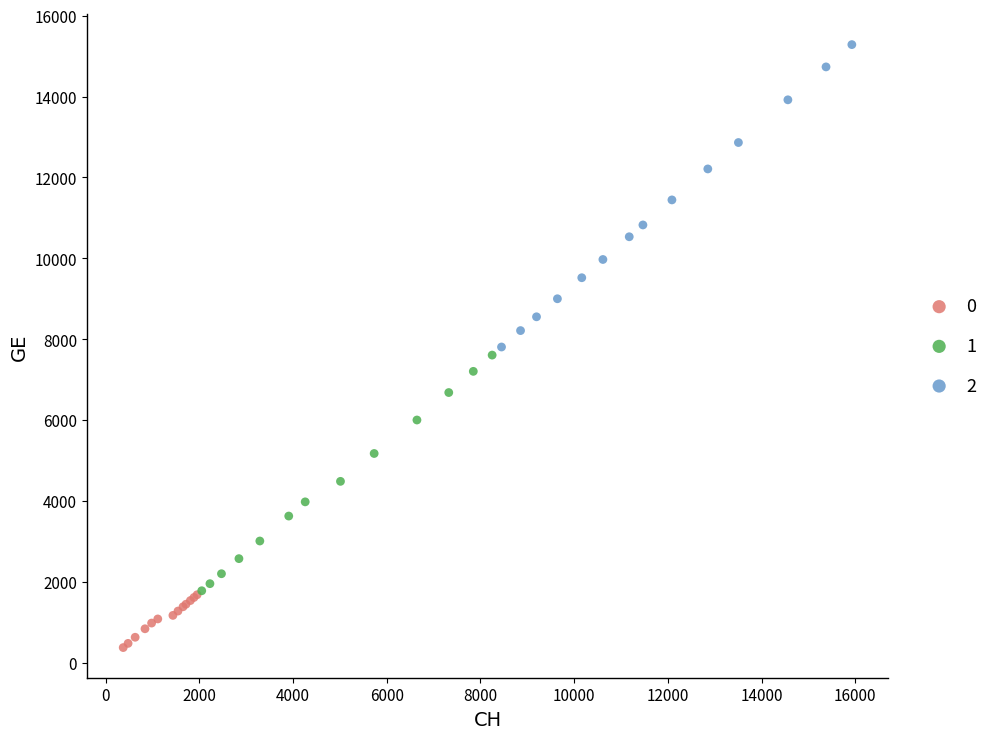

Which series has the largest Y range (max minus min)?

2